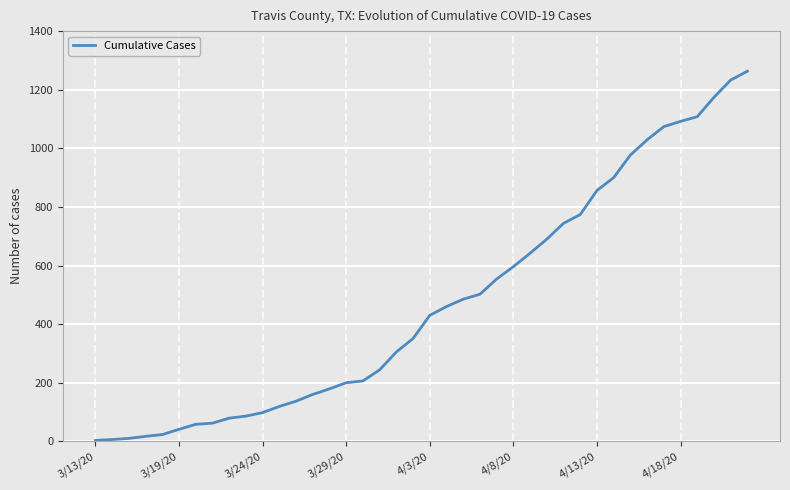

What is the greatest value displayed?

1263